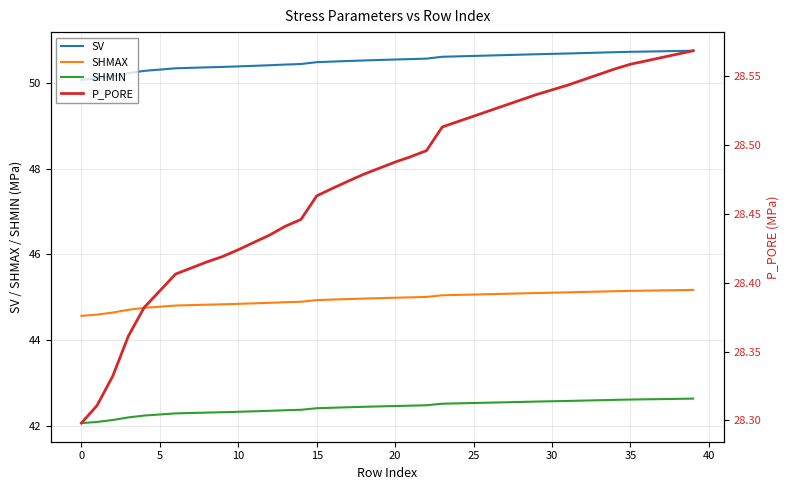

True or false: SHMAX and SV cross at least once.

False